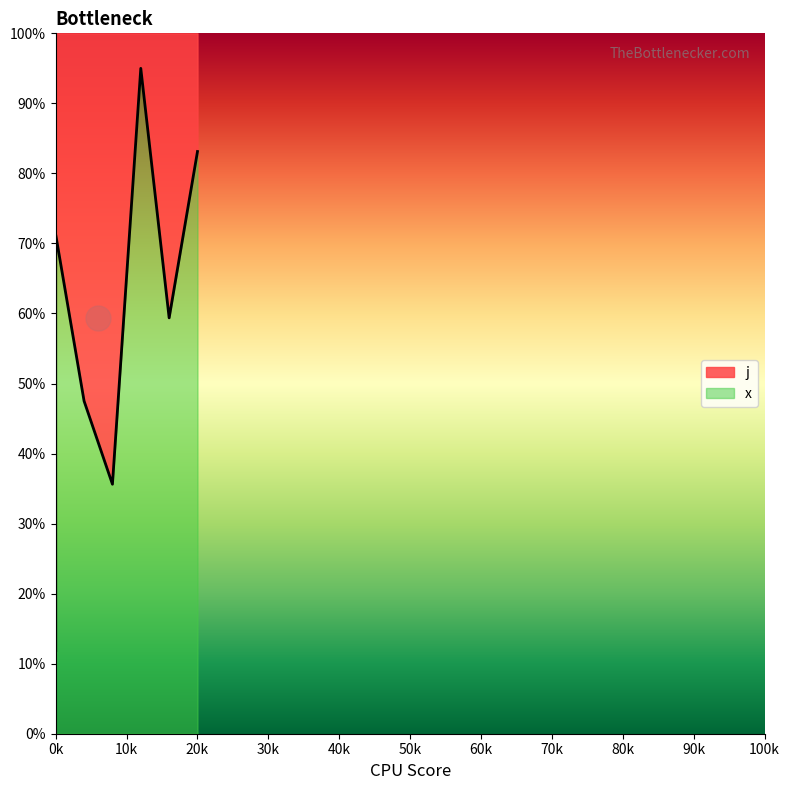

The chart shows a value of 59.4 at 4. True or false?

True